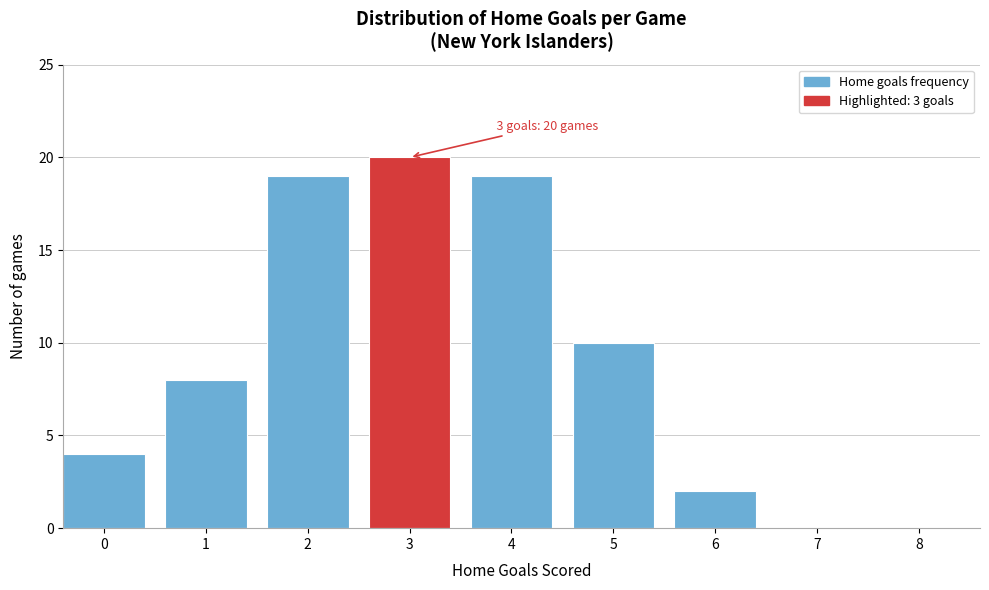

Reading left to right, list all the values displayed in this chart.

0=4	1=8	2=19	3=20	4=19	5=10	6=2	7=0	8=0